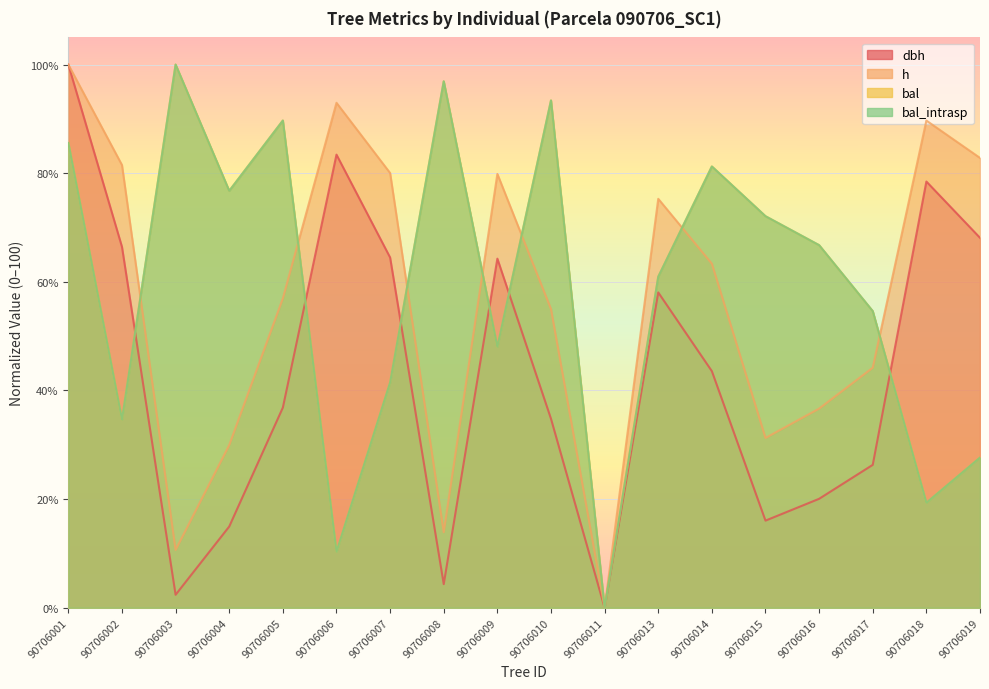

At how many categories does at least one series exceed 26?

17